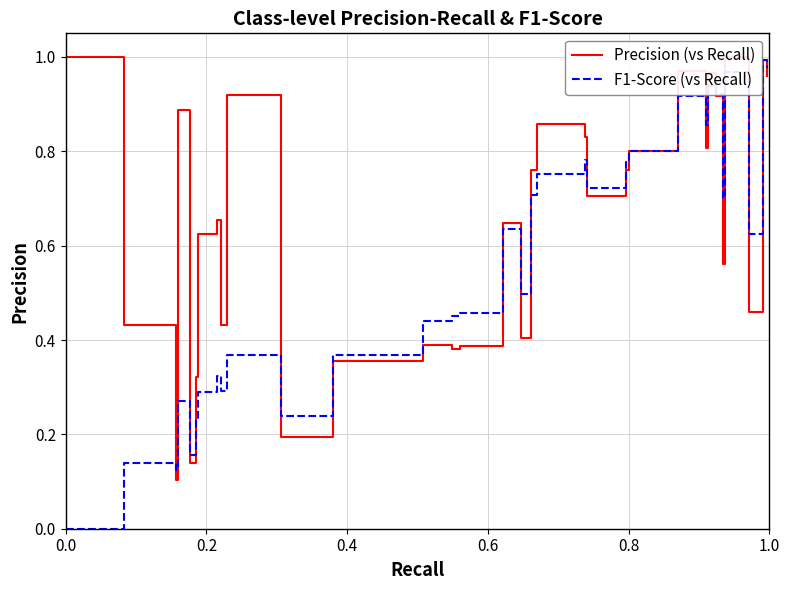

What are all the series names shown in the legend?

Precision (vs Recall), F1-Score (vs Recall)